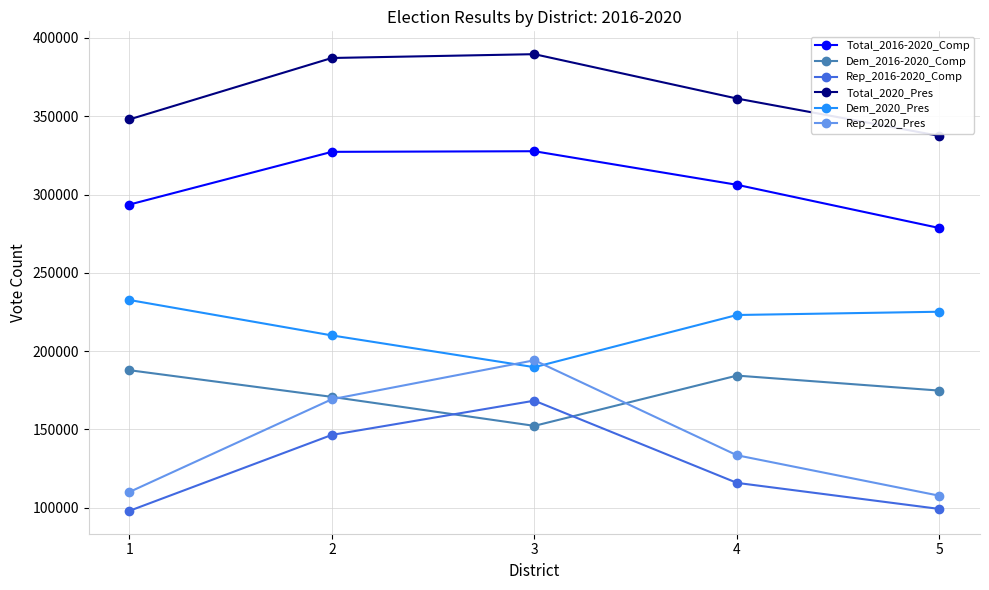

The Rep_2016-2020_Comp series shows 168365 at 3. True or false?

True